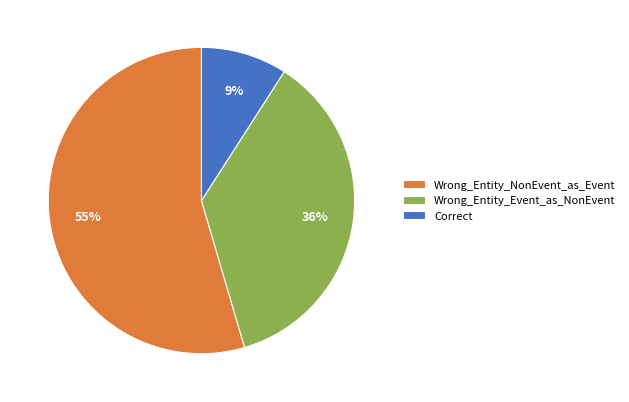

To the nearest percent, what is the combined percentage of Wrong_Entity_Event_as_NonEvent and Wrong_Entity_NonEvent_as_Event?

91%